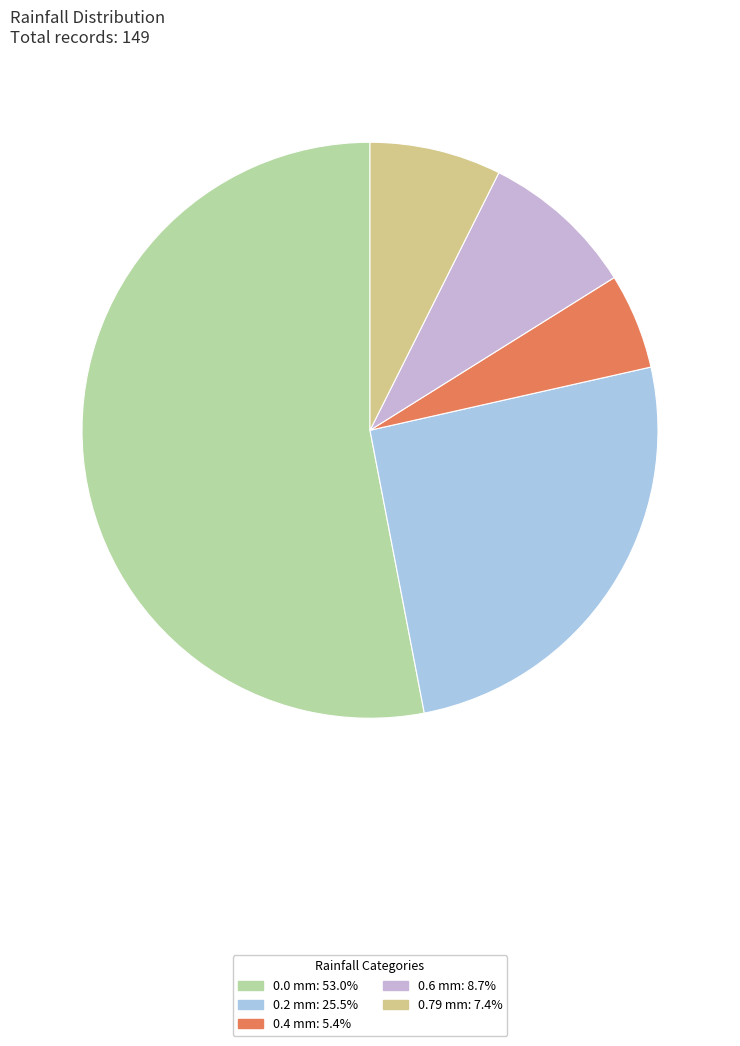

Is there a majority slice in this chart?

Yes